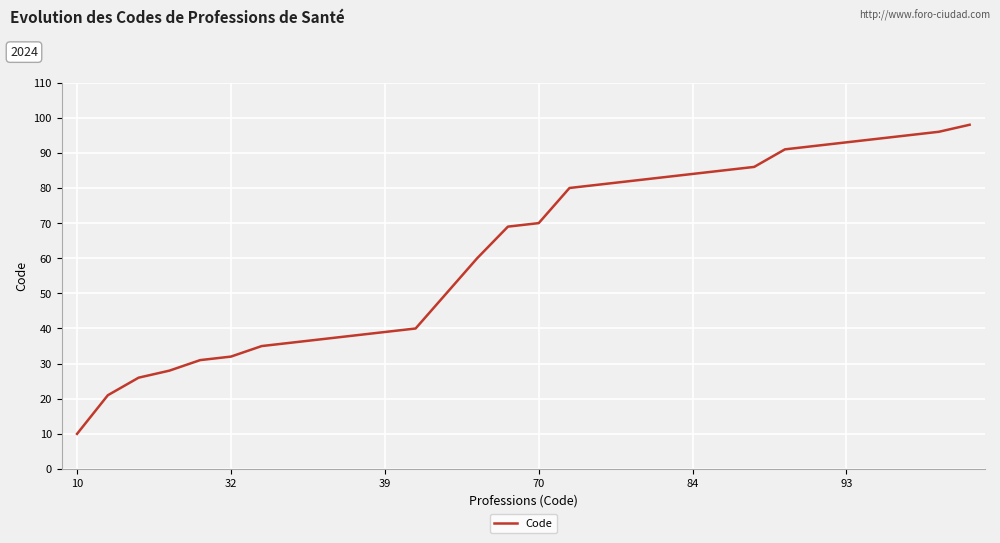

What is the minimum value shown in the chart?

10